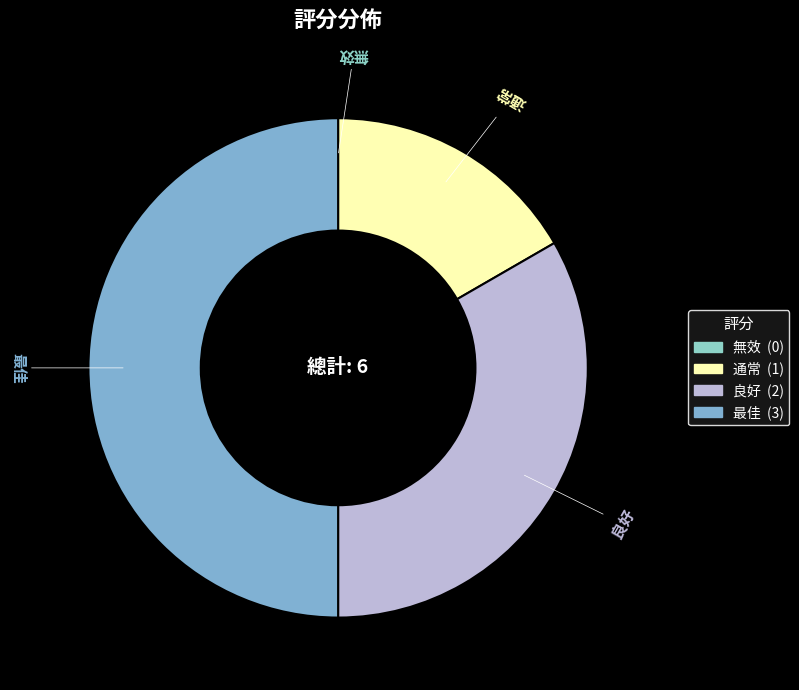

Which category has the biggest portion of the pie?

最佳